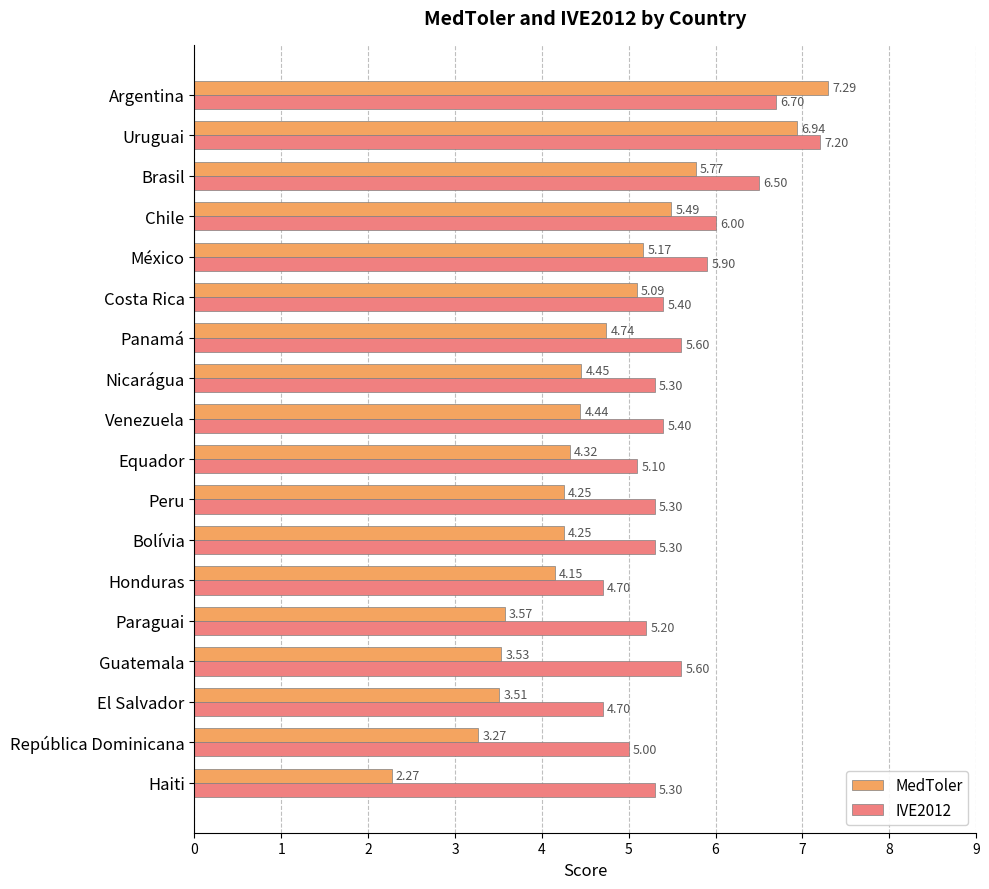

What is the difference between the maximum and minimum values in the IVE2012 series?

2.5